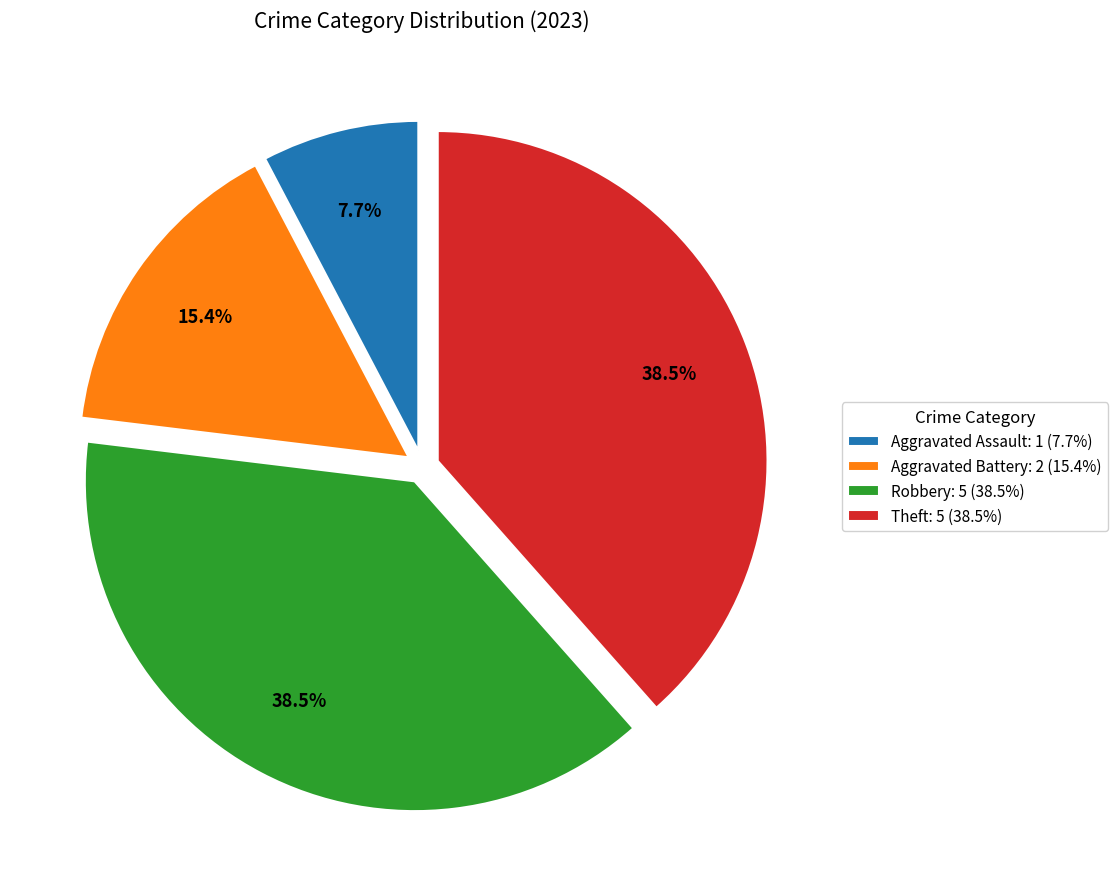

Does Aggravated Assault: 1 (7.7%) account for over 50% of the chart?

No